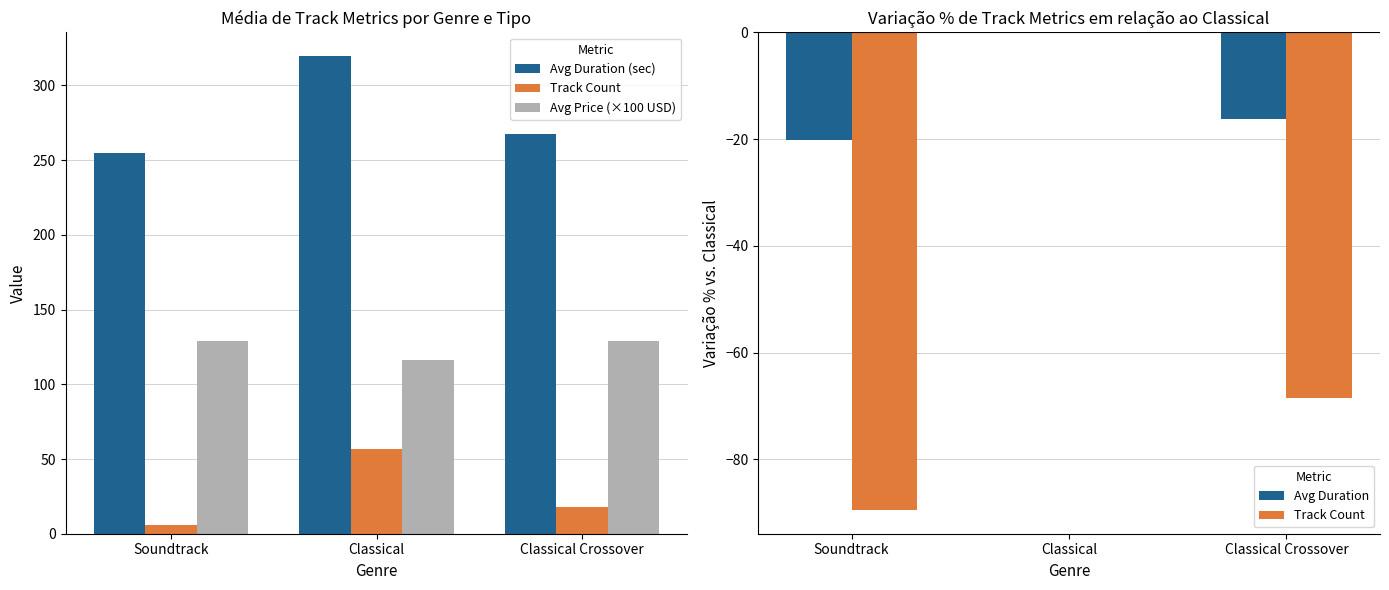

What is the approximate value of Track Count at Classical Crossover?

-68.4